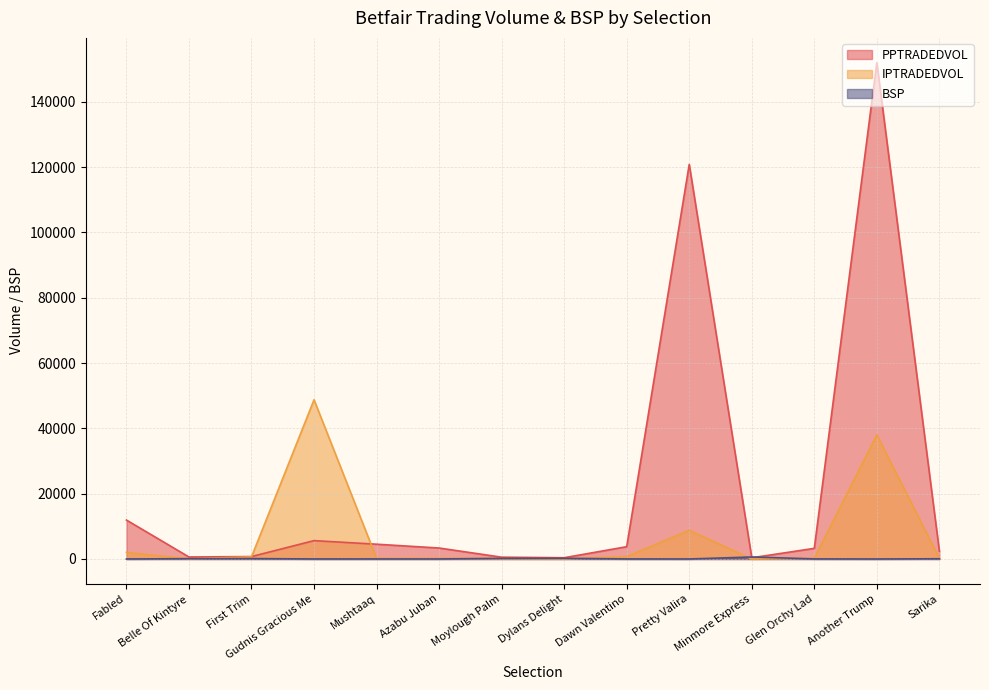

What is the label of the 9th point from the right?

Azabu Juban